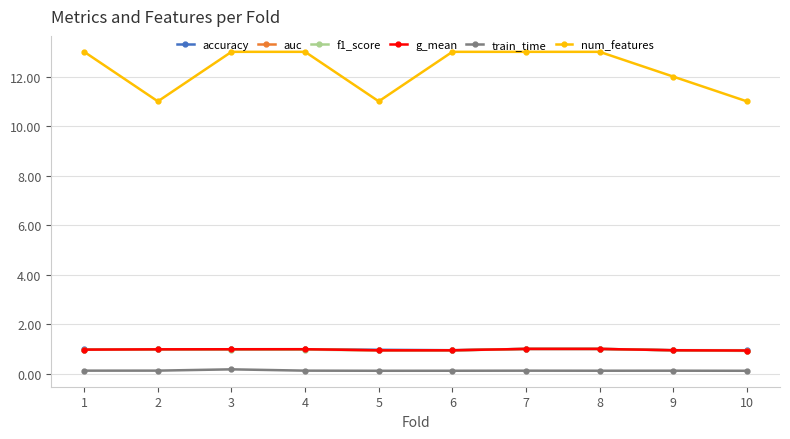

What is the difference between the highest and lowest values at 7?

12.9